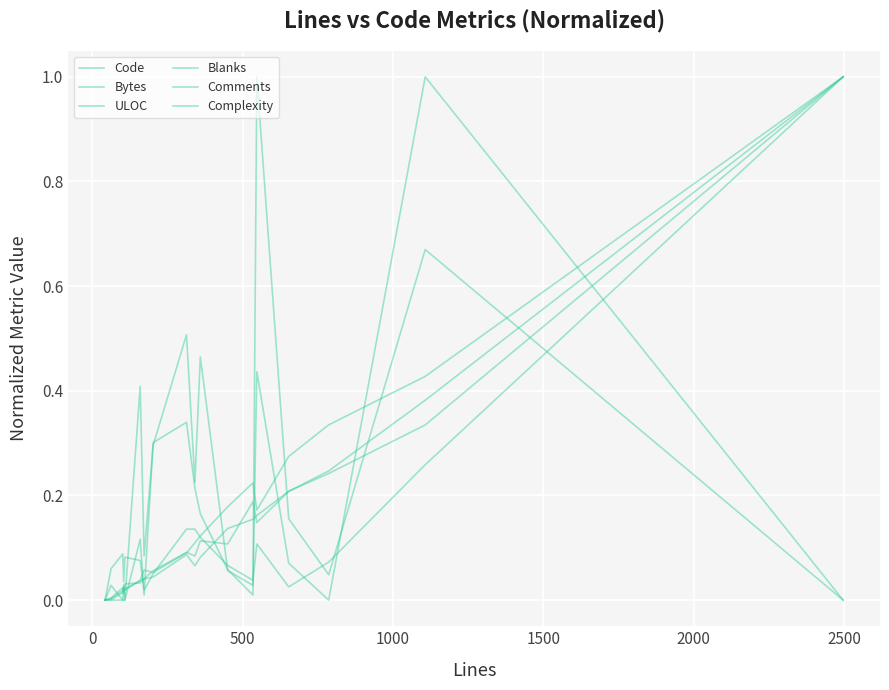

Which series has the largest range (max minus min)?

Code